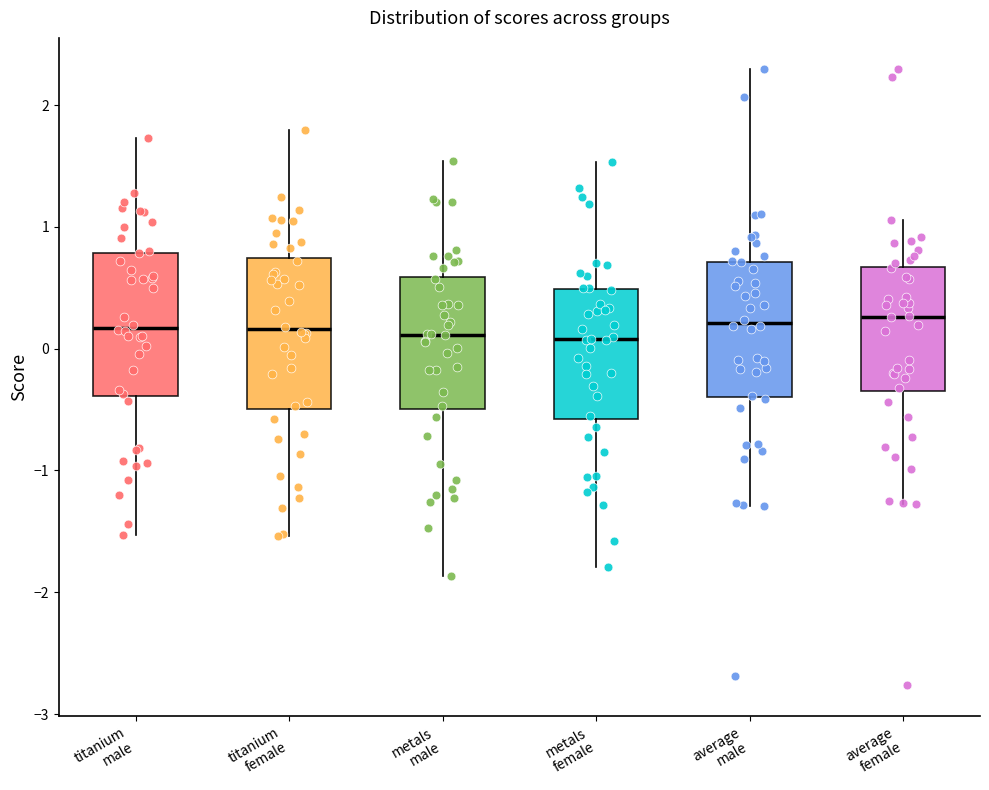

Reading left to right, transcribe this box plot: for each box, give where its median line is, the range the box spans, and where its two whiskers end, as read against the y-axis. The values are not printed on the chart, so give them approximately, as read against the axis.

titanium male: median 0.2, box -0.4 to 0.8, whiskers -1.5 to 1.7
titanium female: median 0.2, box -0.5 to 0.7, whiskers -1.5 to 1.8
metals male: median 0.1, box -0.5 to 0.6, whiskers -1.9 to 1.5
metals female: median 0.1, box -0.6 to 0.5, whiskers -1.8 to 1.5
average male: median 0.2, box -0.4 to 0.7, whiskers -1.3 to 2.3
average female: median 0.3, box -0.3 to 0.7, whiskers -1.3 to 1.1